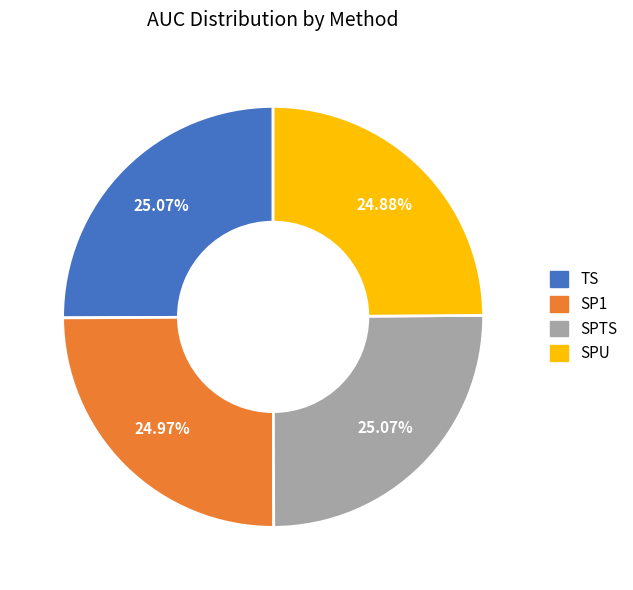

Combined, do TS and SPU account for over 50%?

No